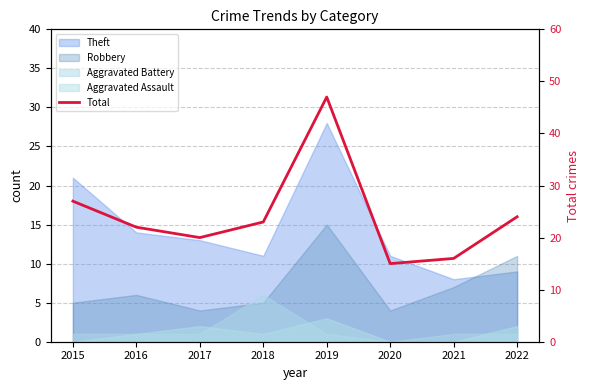

The value at 2020 is 4. True or false?

False